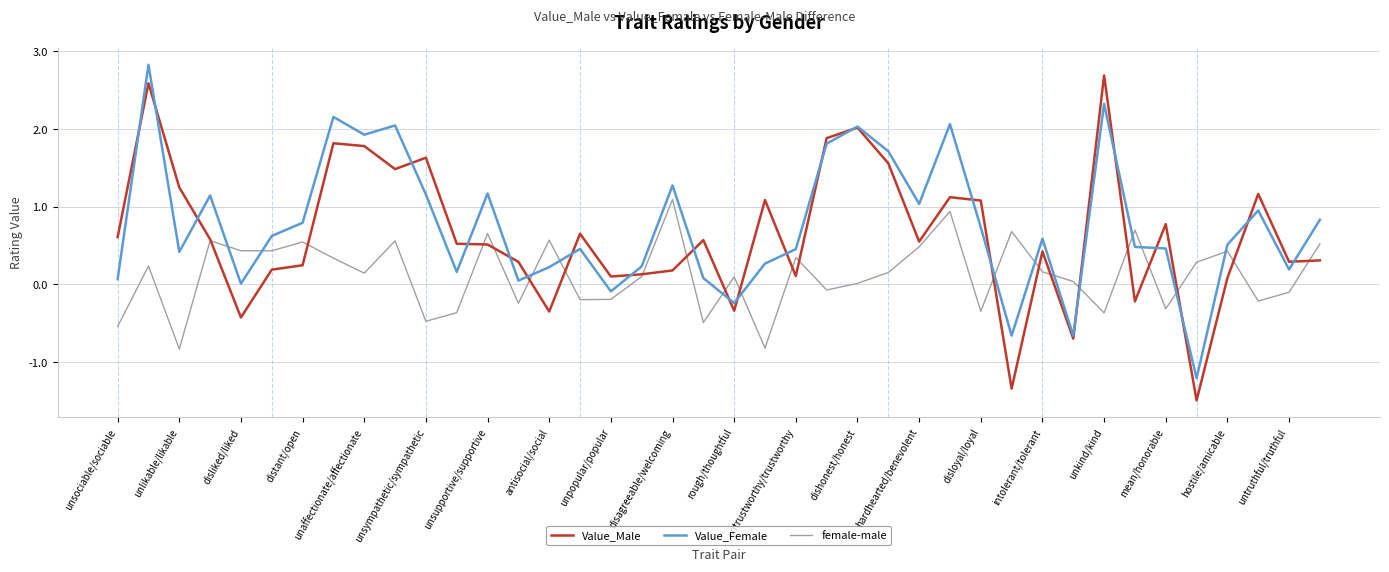

List the series in order of their overall mean, highest first.

Value_Female, Value_Male, female-male